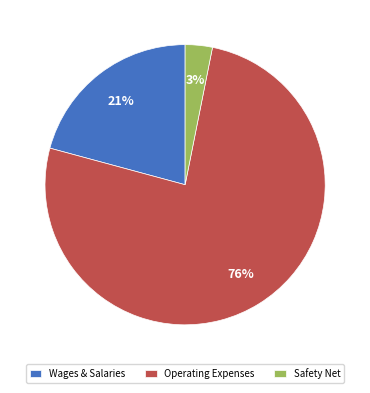

Is it true that Operating Expenses is 63% of the pie?

False